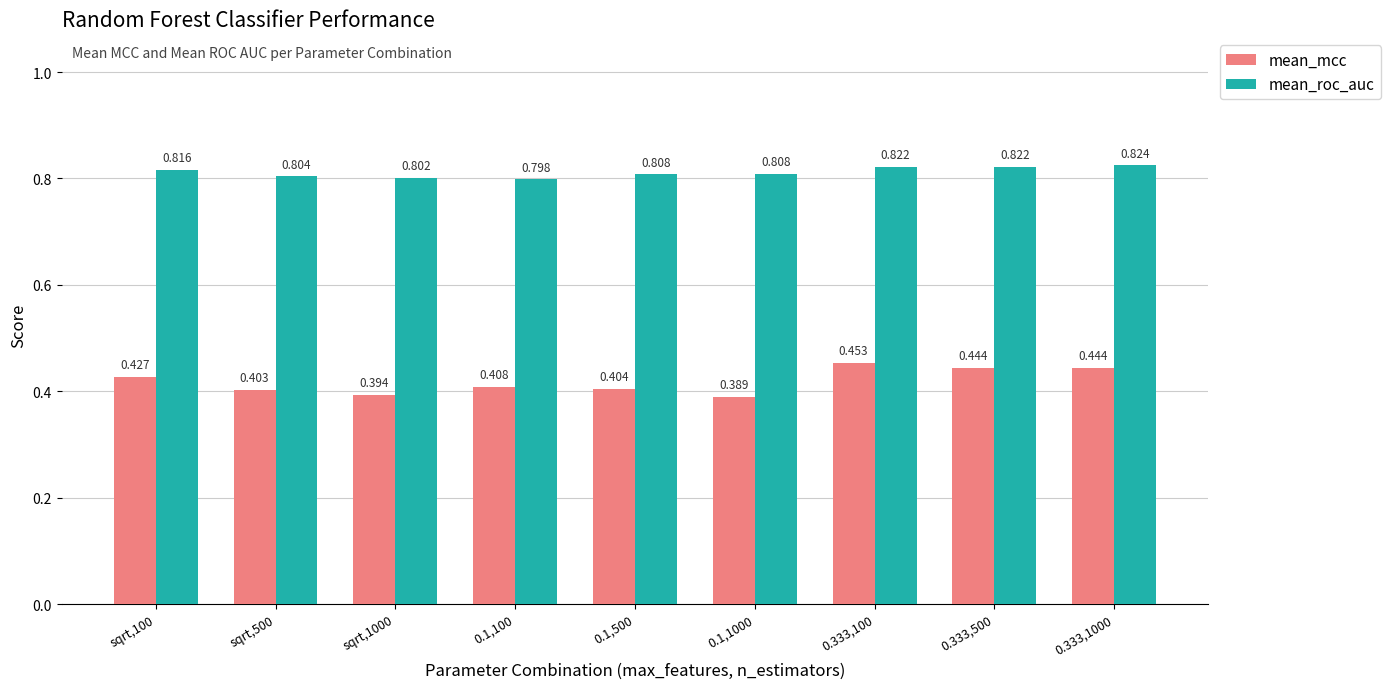

At which category is the sum across all series the highest?

0.333,100